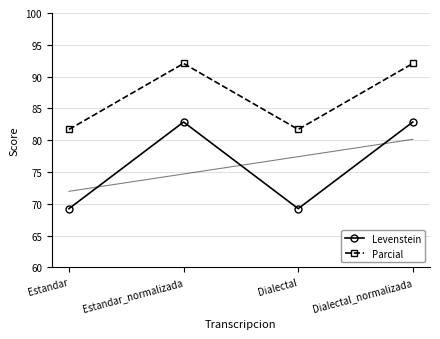

Between Estandar and Estandar_normalizada, which series saw the biggest shift?

Levenstein